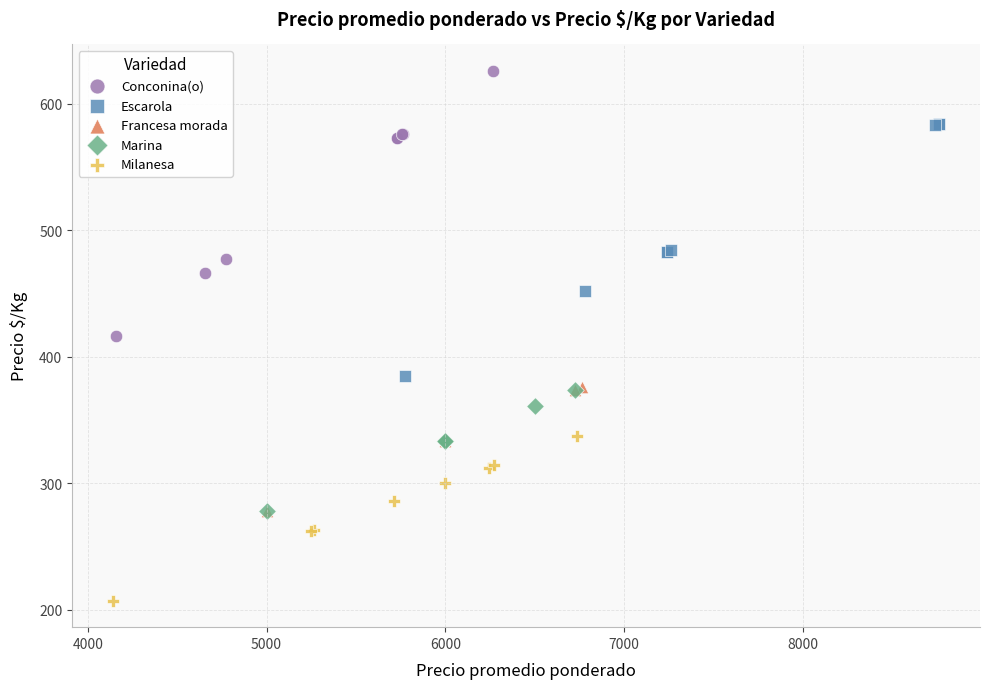

Which series has the widest spread of Y values?

Conconina(o)